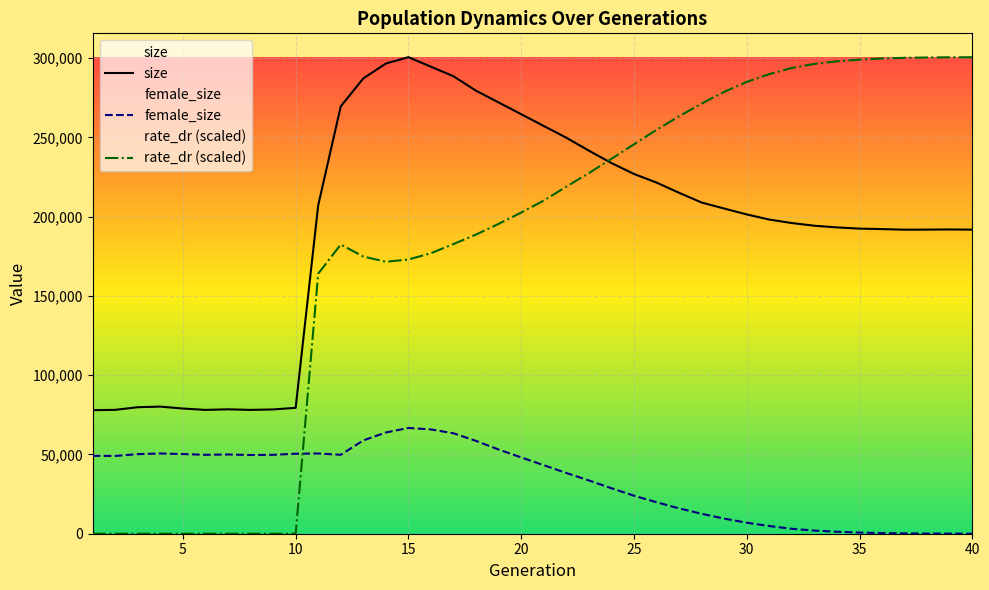

What is the difference between the maximum and minimum values in the size series?

222729.0